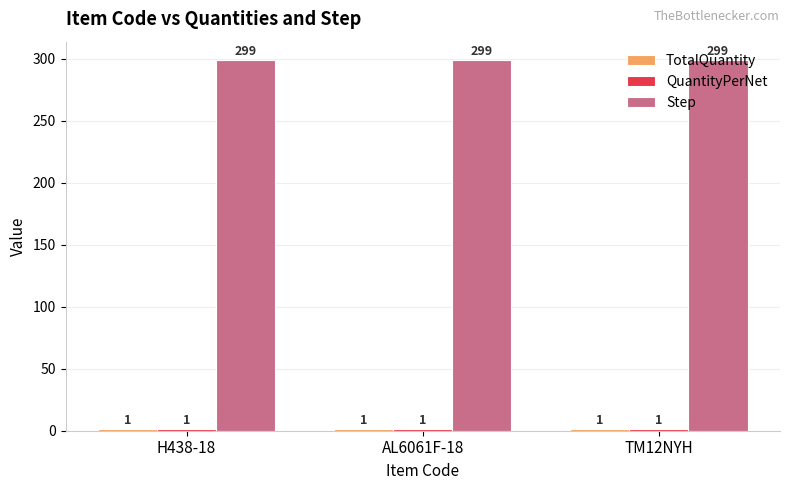

At how many categories does at least one series exceed 85?

3